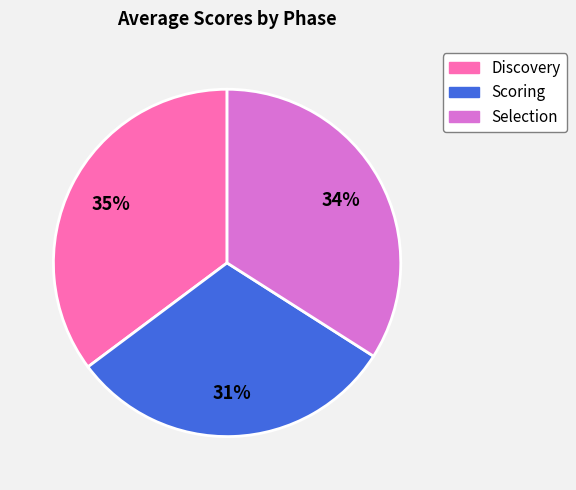

Is there a majority slice in this chart?

No